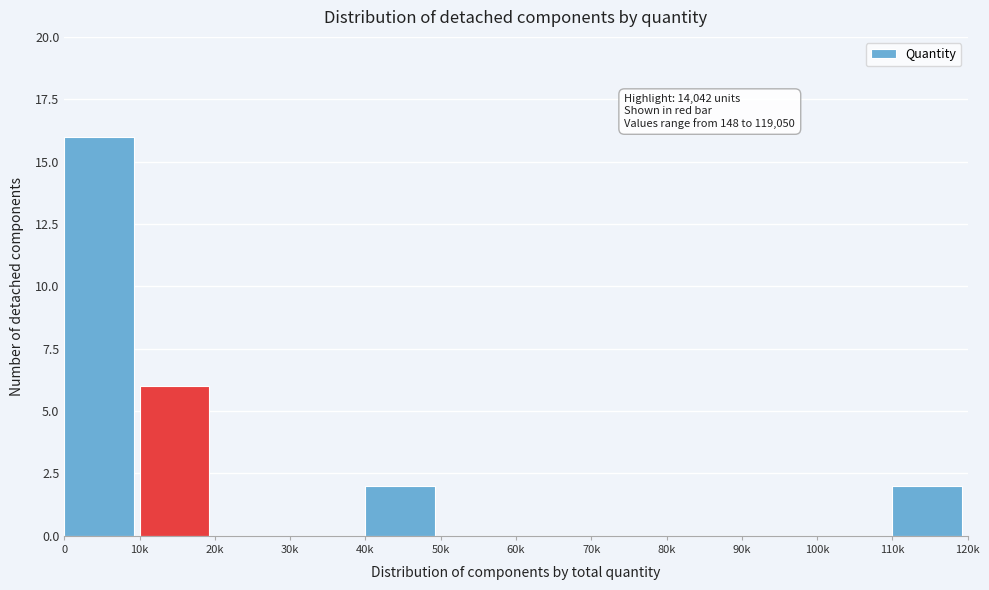

Reading left to right, what are all the values shown in this chart?

0=16	10k=6	20k=0	30k=0	40k=2	50k=0	60k=0	70k=0	80k=0	90k=0	100k=0	110k=2